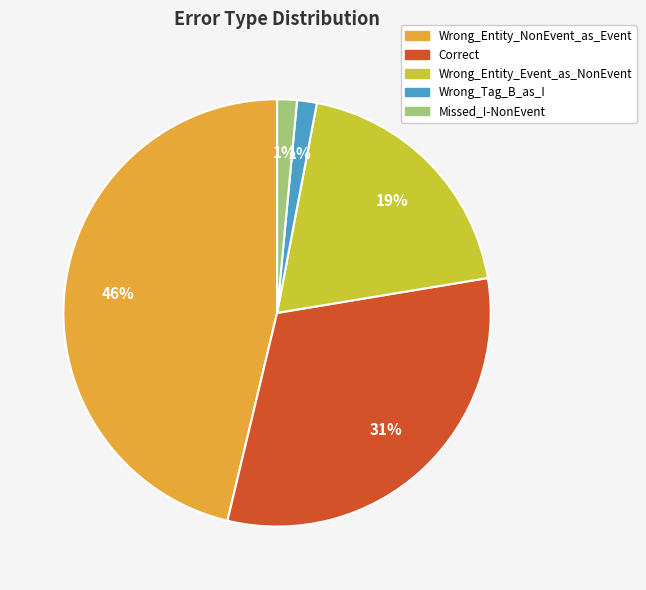

What percentage is the Wrong_Tag_B_as_I slice, to the nearest percent?

1%